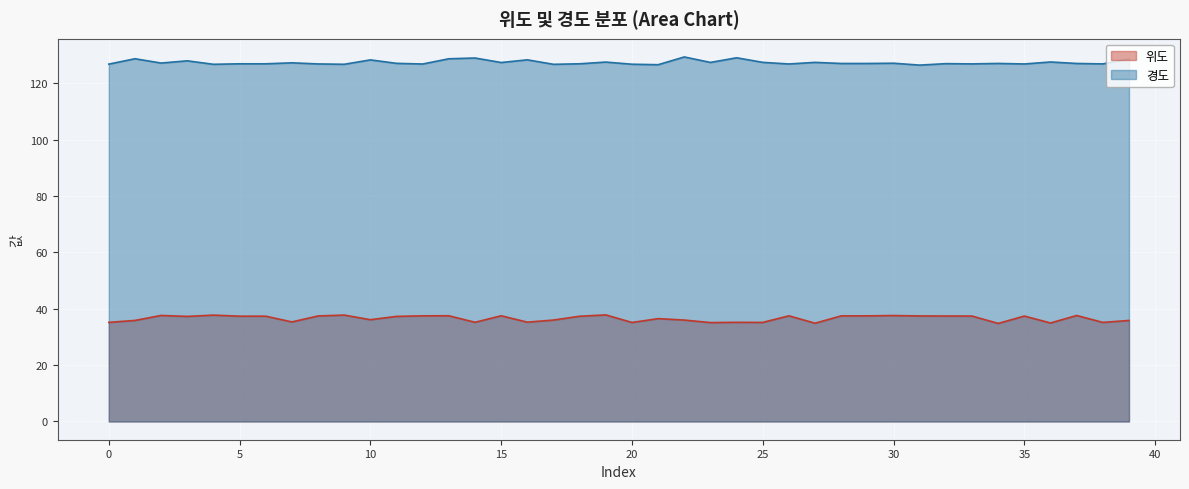

Where does the 경도 series first go above 127?

1